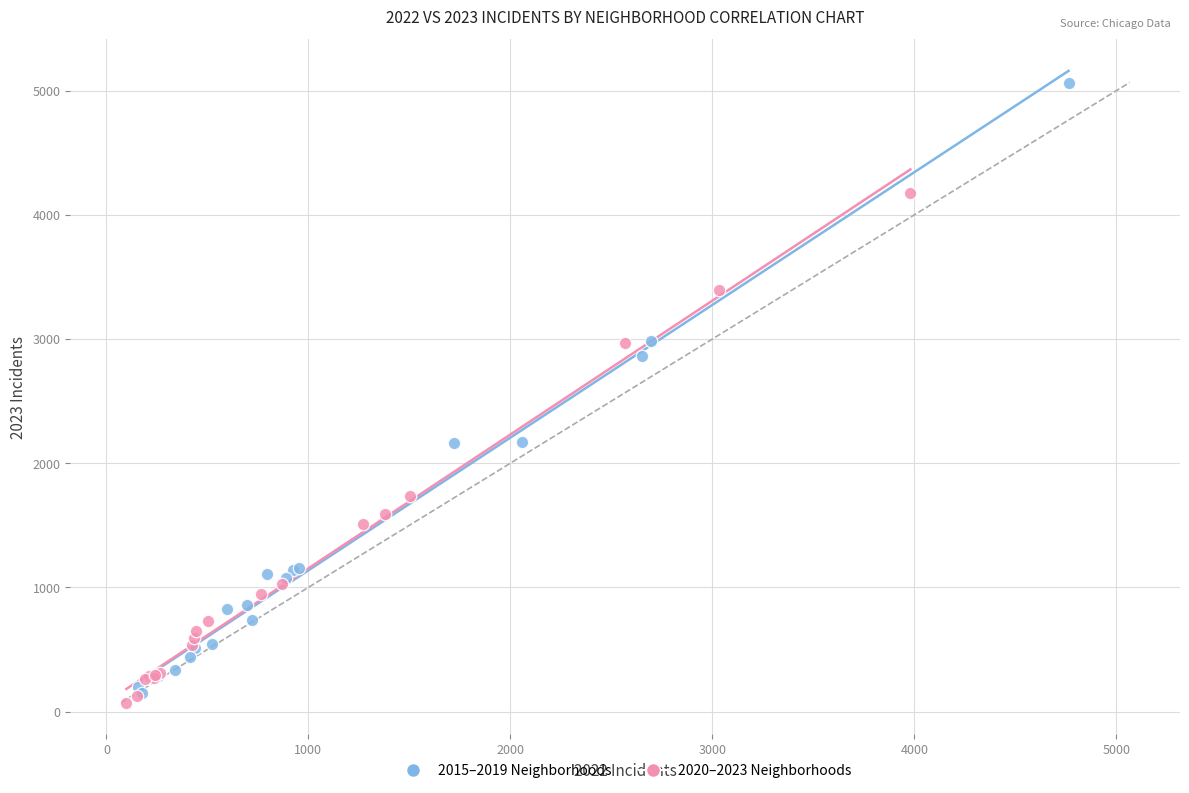

What are all the series names shown in the legend?

2015–2019 Neighborhoods, 2020–2023 Neighborhoods